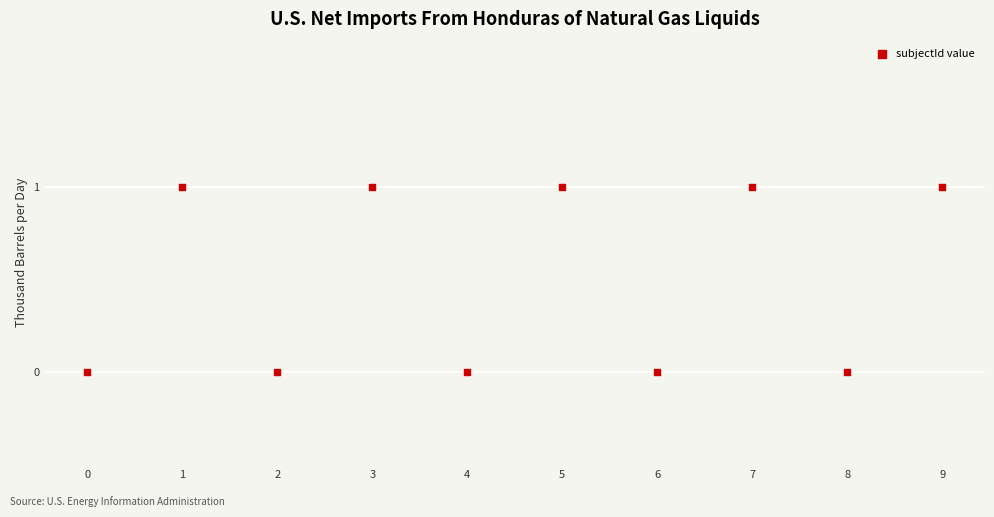

What is the average X value?

4